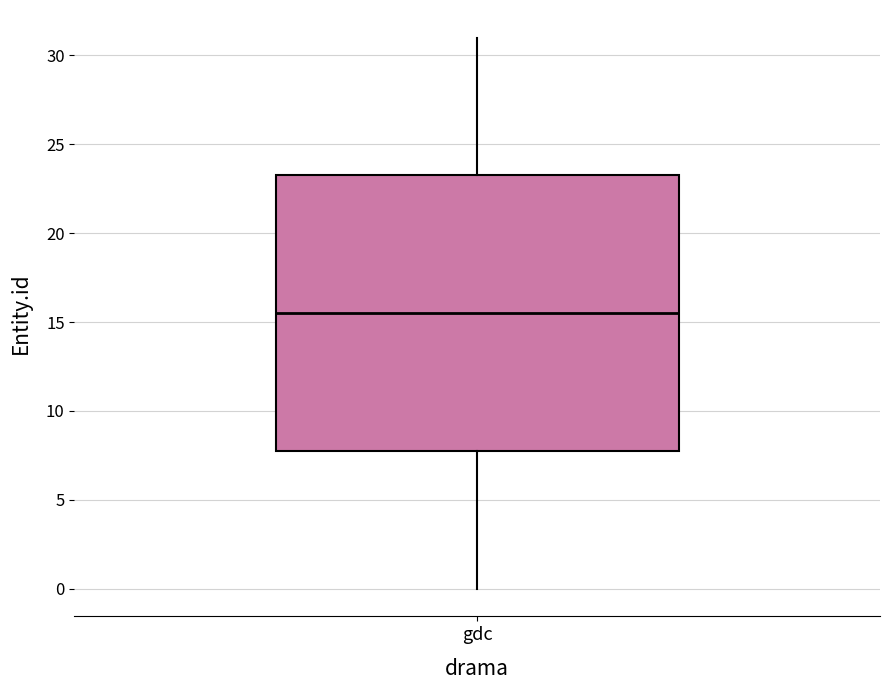

Read this box plot against the y-axis: the position of the median line, the range covered by the box, and the ends of both whiskers. The values are not printed on the chart, so give them approximately, as read against the axis.

median 15.5, box 8.0 to 23.5, whiskers 0.0 to 31.0